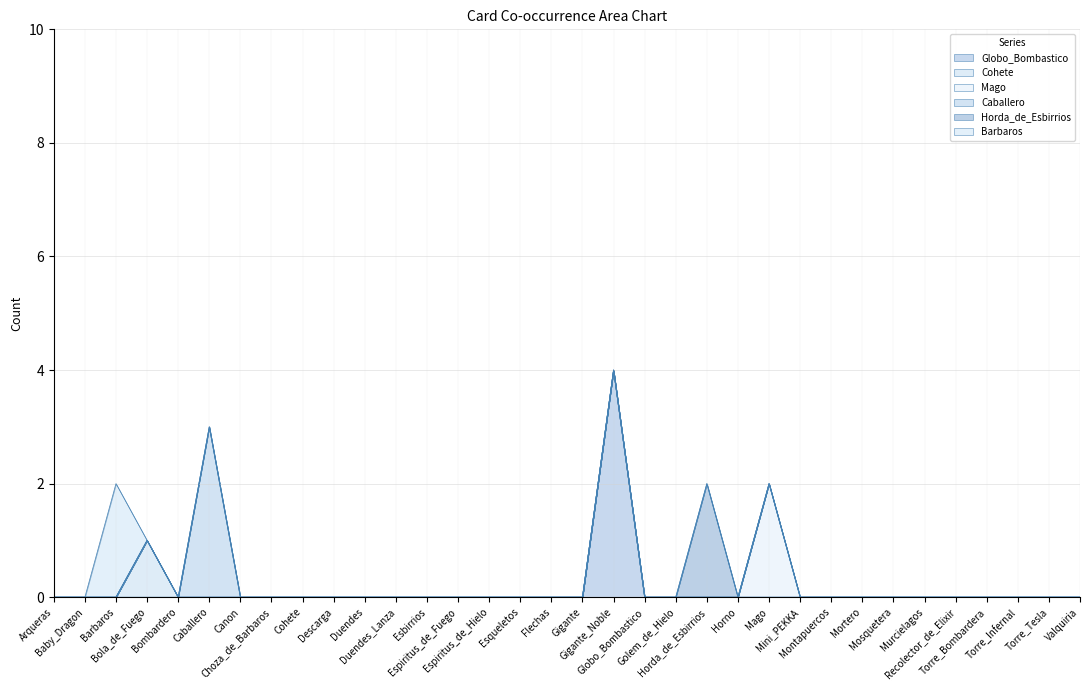

How many data points in Caballero are above 0?

1